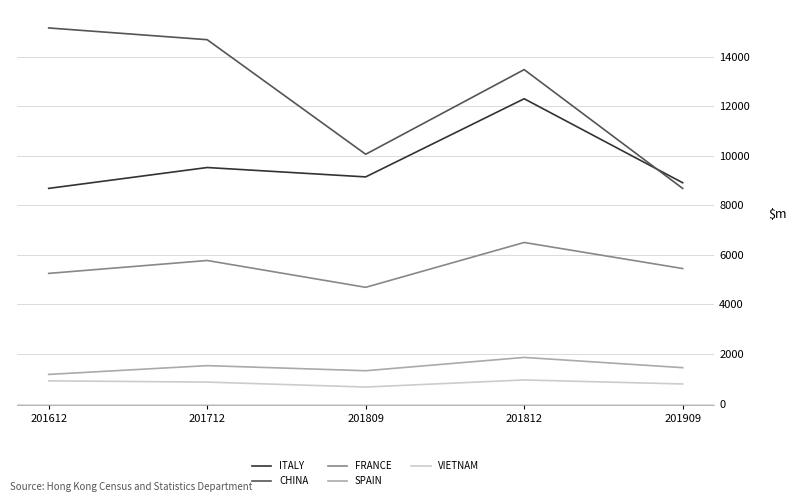

True or false: SPAIN has a value of 3330.0 at 201812.

False